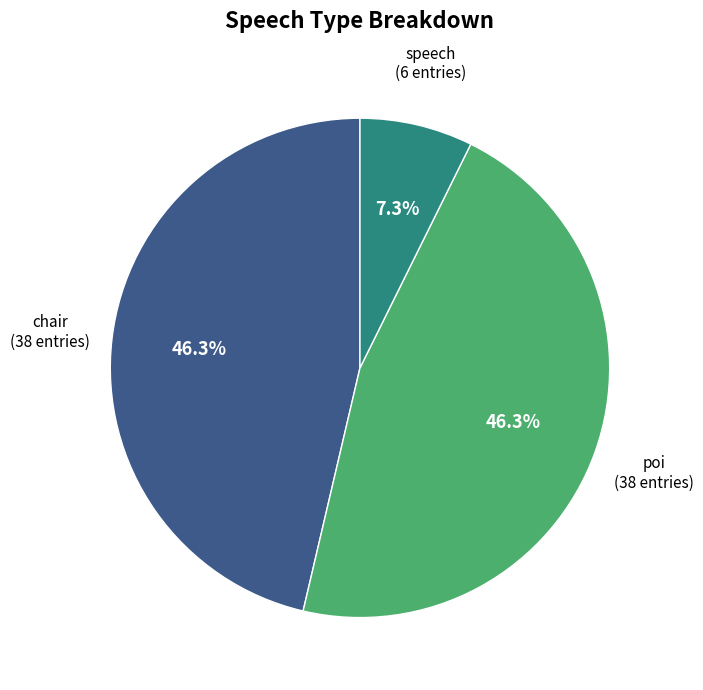

Is there any slice that represents more than half of the pie?

No